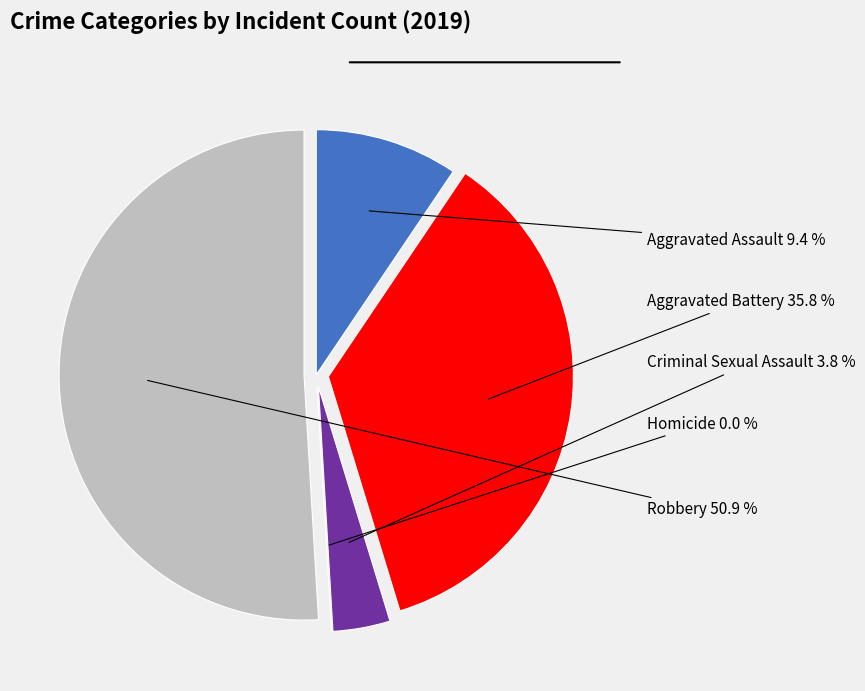

Is the sum of Robbery and Criminal Sexual Assault greater than half?

Yes